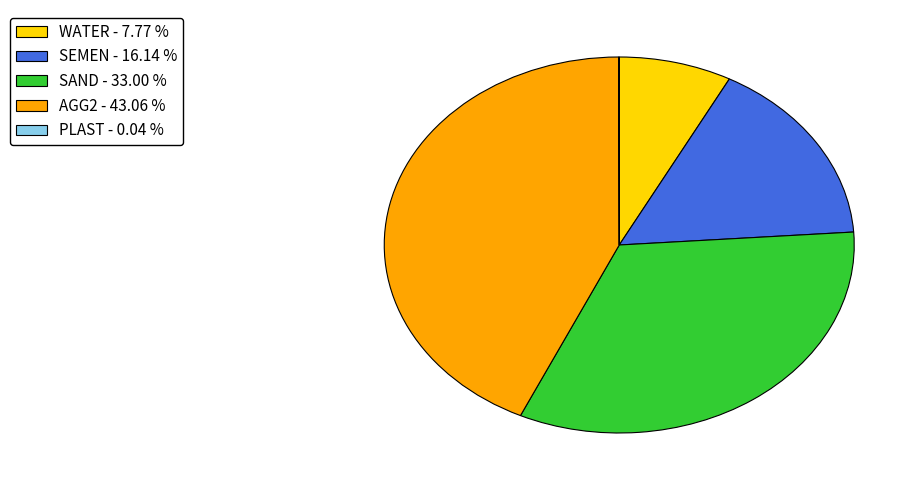

The SEMEN slice represents 16% of the pie. True or false?

True